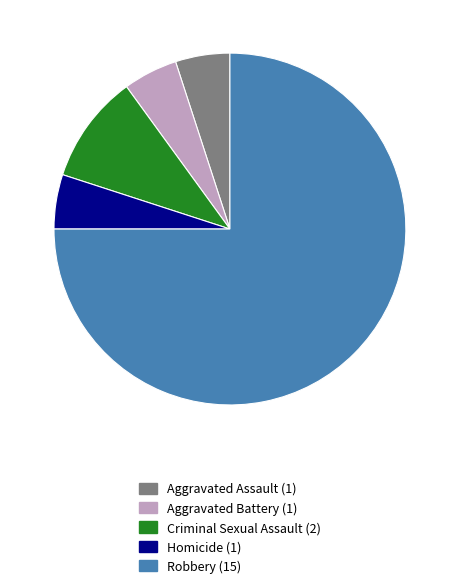

Is it true that Aggravated Battery is 5% of the pie?

True